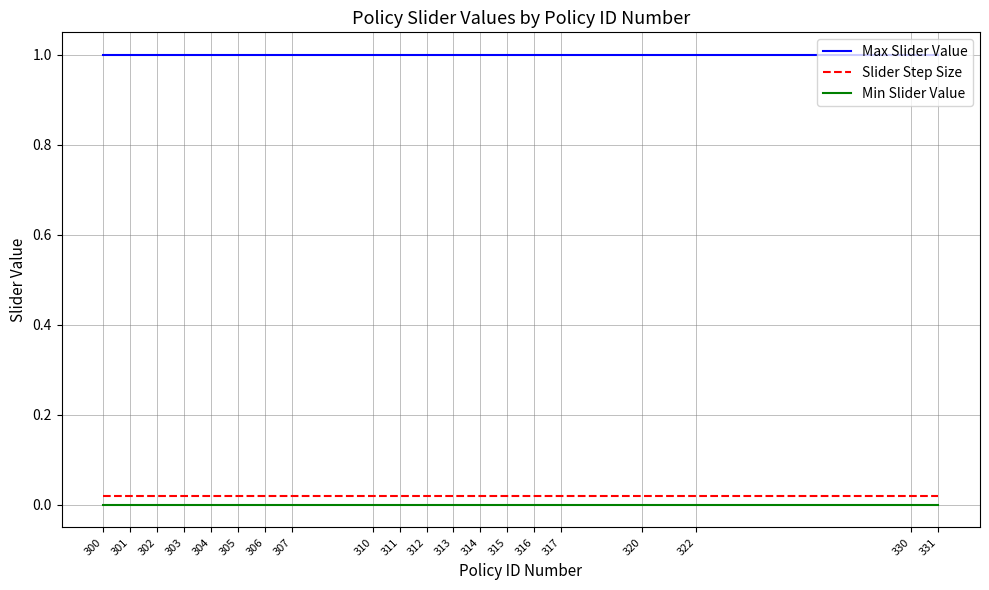

True or false: Max Slider Value and Slider Step Size cross at least once.

False